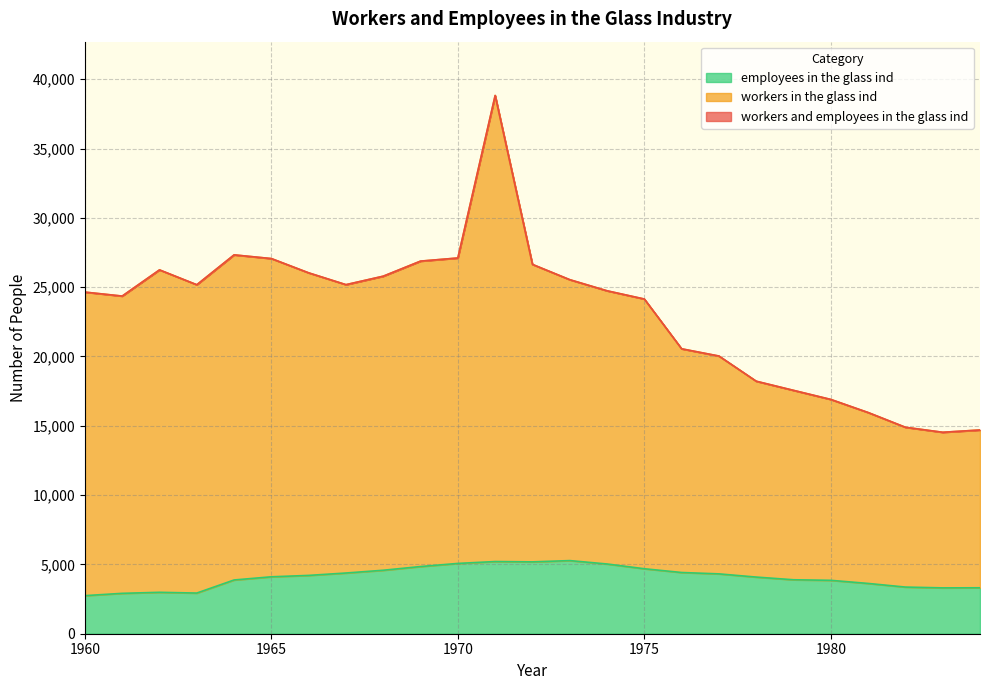

How many distinct data groups are displayed?

3